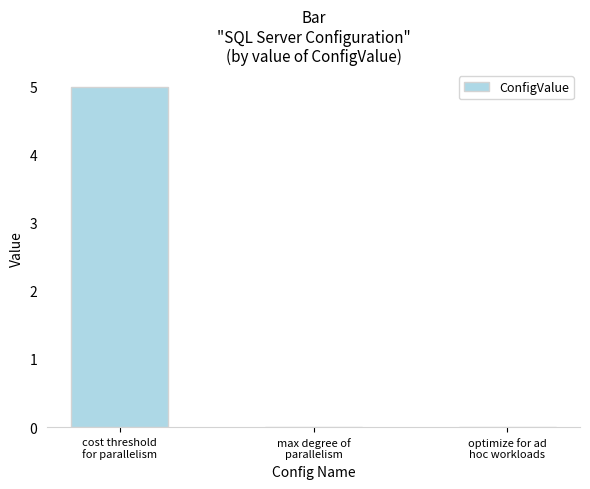

The chart shows a value of 0 at max degree of
parallelism. True or false?

True